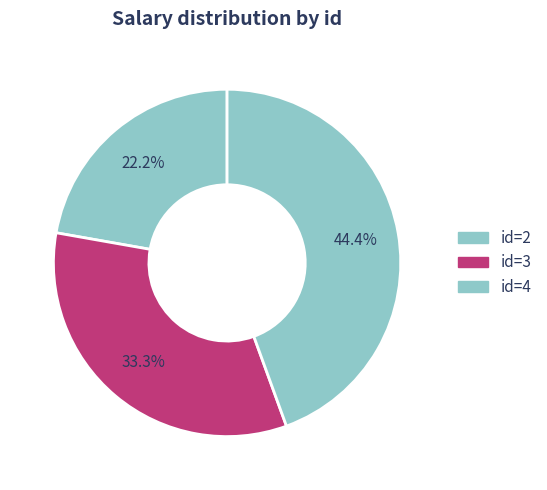

How many slices are in this pie chart?

3